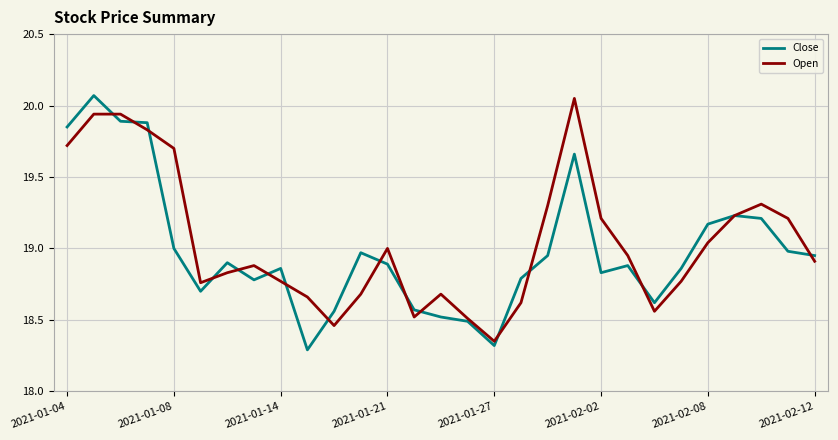

Reading left to right, what are all the values shown in this chart?

Close: 19.9	20.1	19.9	19.9	19.0	18.7	18.9	18.8	18.9	18.3	18.6	19.0	18.9	18.6	18.5	18.5	18.3	18.8	19.0	19.7	18.8	18.9	18.6	18.9	19.2	19.2	19.2	19.0	19.0
Open: 19.7	19.9	19.9	19.8	19.7	18.8	18.8	18.9	18.8	18.7	18.5	18.7	19.0	18.5	18.7	18.5	18.4	18.6	19.3	20.0	19.2	19.0	18.6	18.8	19.0	19.2	19.3	19.2	18.9